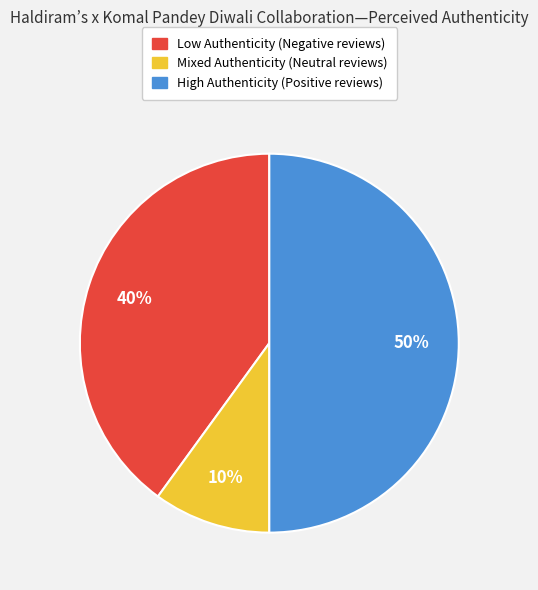

To the nearest percent, what is the average slice percentage?

33%